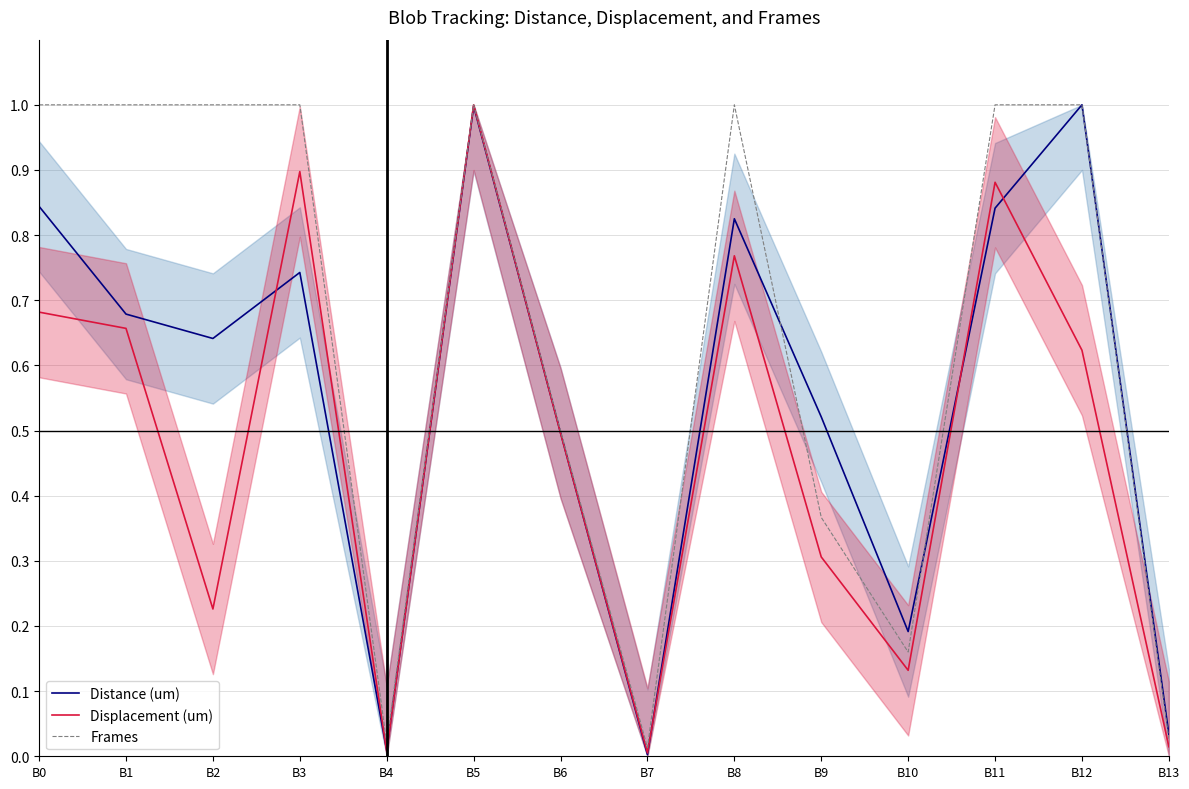

At which category does the chart reach its minimum across all series?

B7